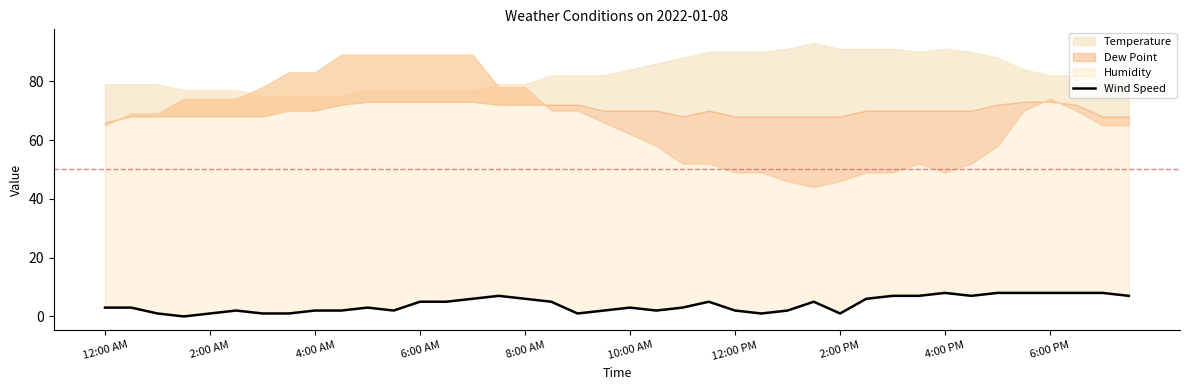

How many points are lower than both their immediate neighbors (excluding endpoints)?

7